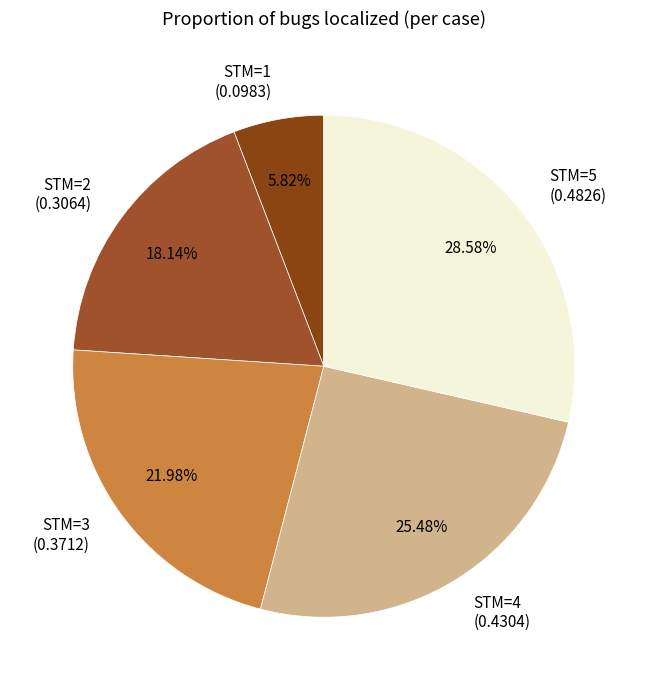

Rank the categories by value from highest to lowest.

STM=5 (0.4826), STM=4 (0.4304), STM=3 (0.3712), STM=2 (0.3064), STM=1 (0.0983)